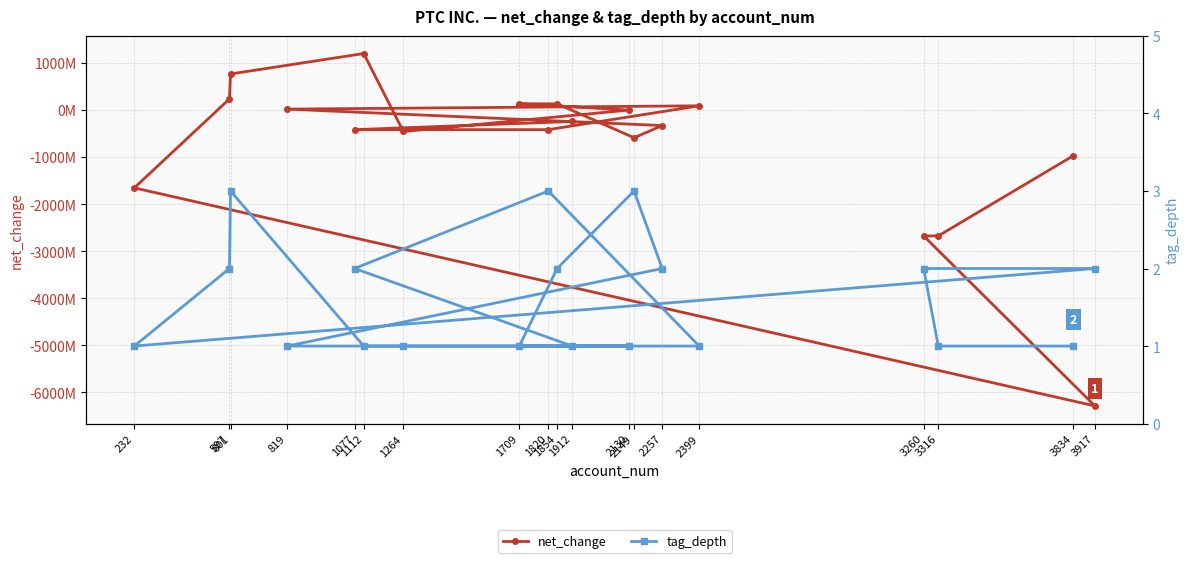

Where do tag_depth and net_change first cross each other?

1820 and 2399